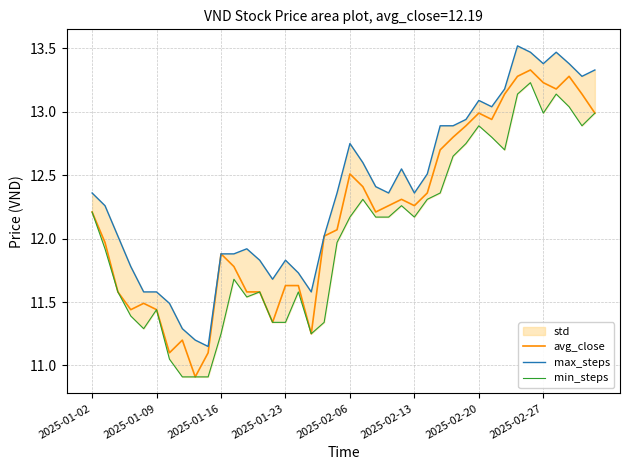

In max_steps, how many points are higher than both neighbors (excluding endpoints)?

7